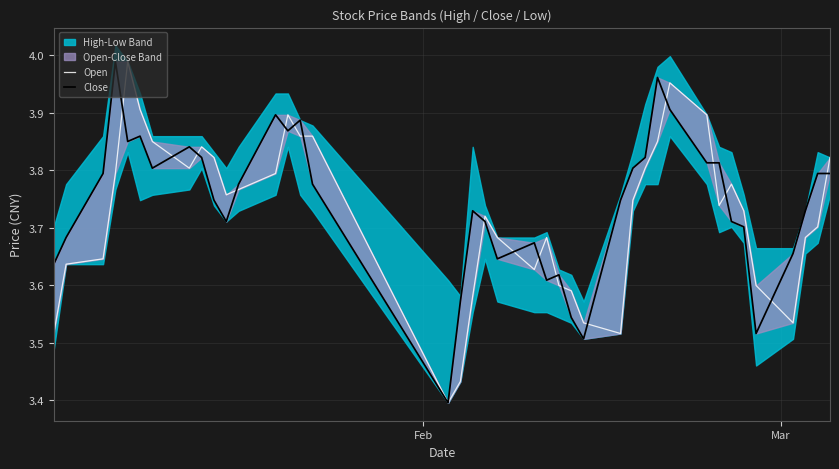

Is it true that Close equals 2.0 at 34?

False